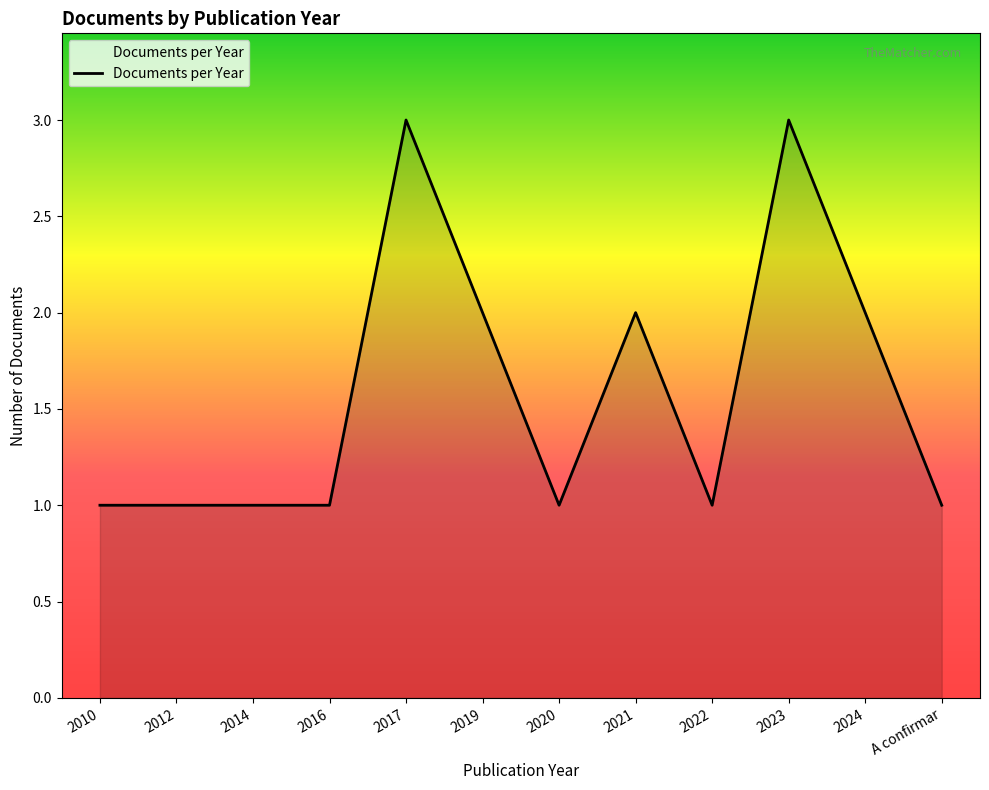

Is it true that the value at 2016 is 0?

False